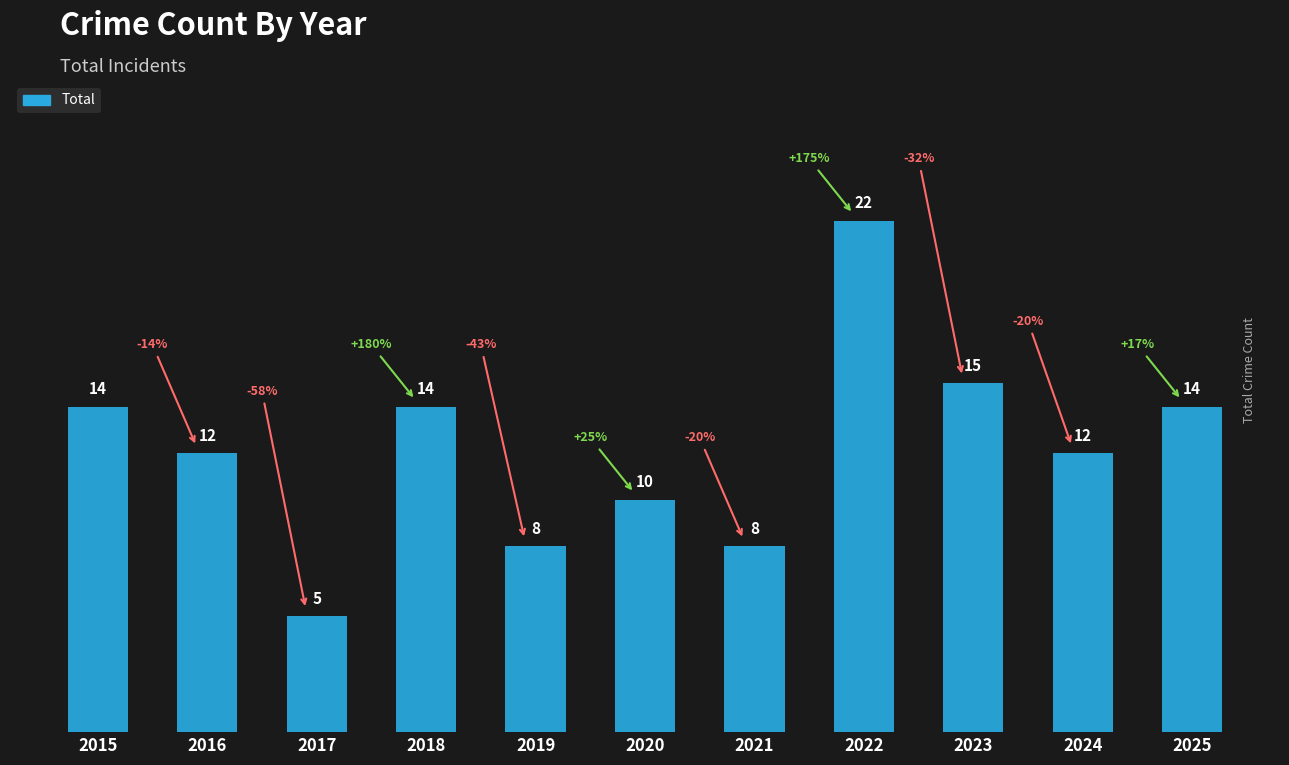

What is the greatest value displayed?

22